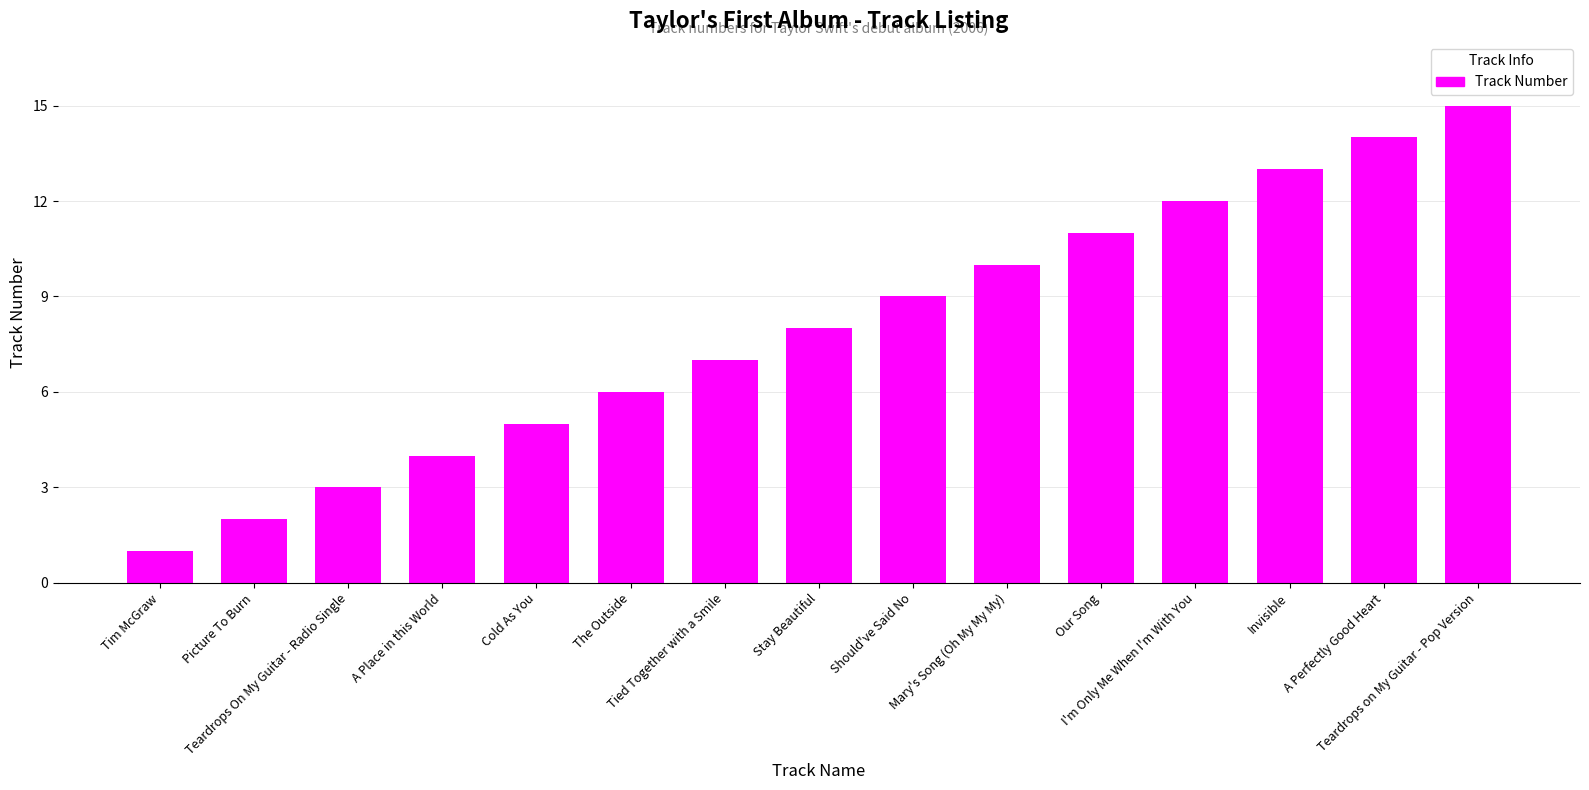

At which label is the value closest to 8?

Stay Beautiful